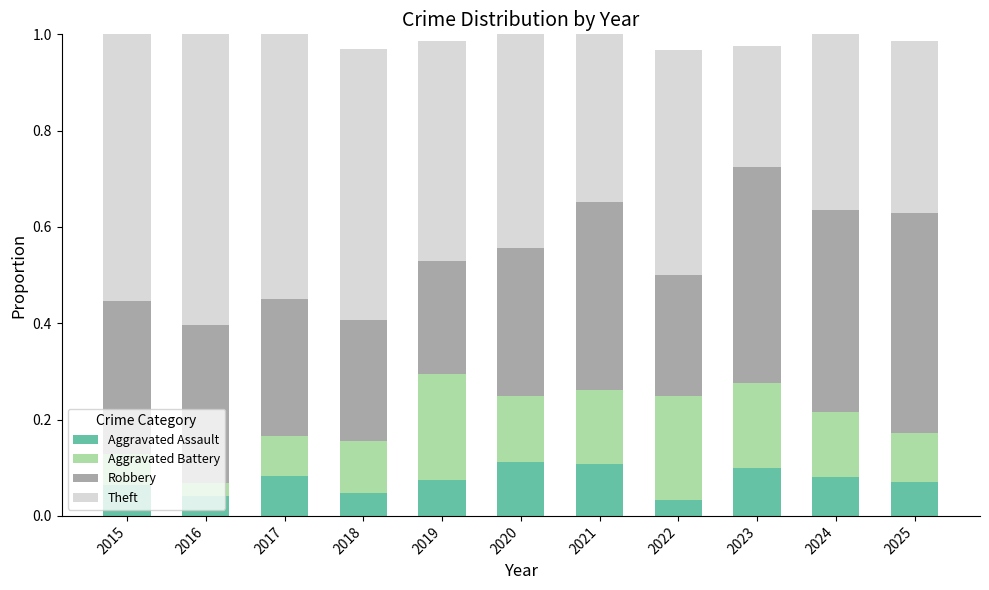

What is the total value across all series at 2019?

1.0